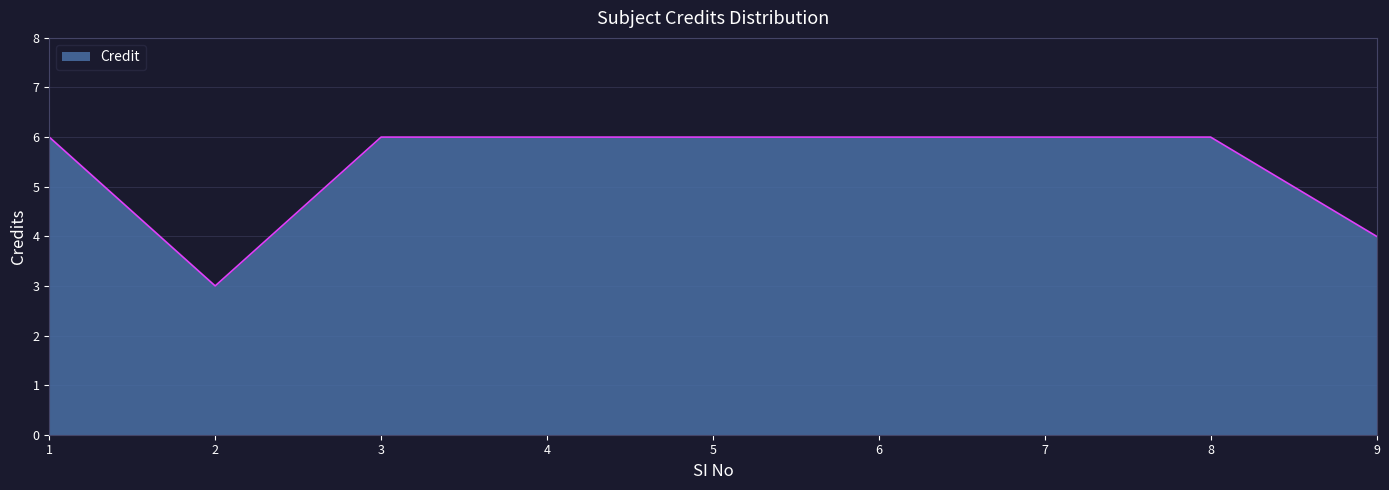

What is the maximum value shown in the chart?

6